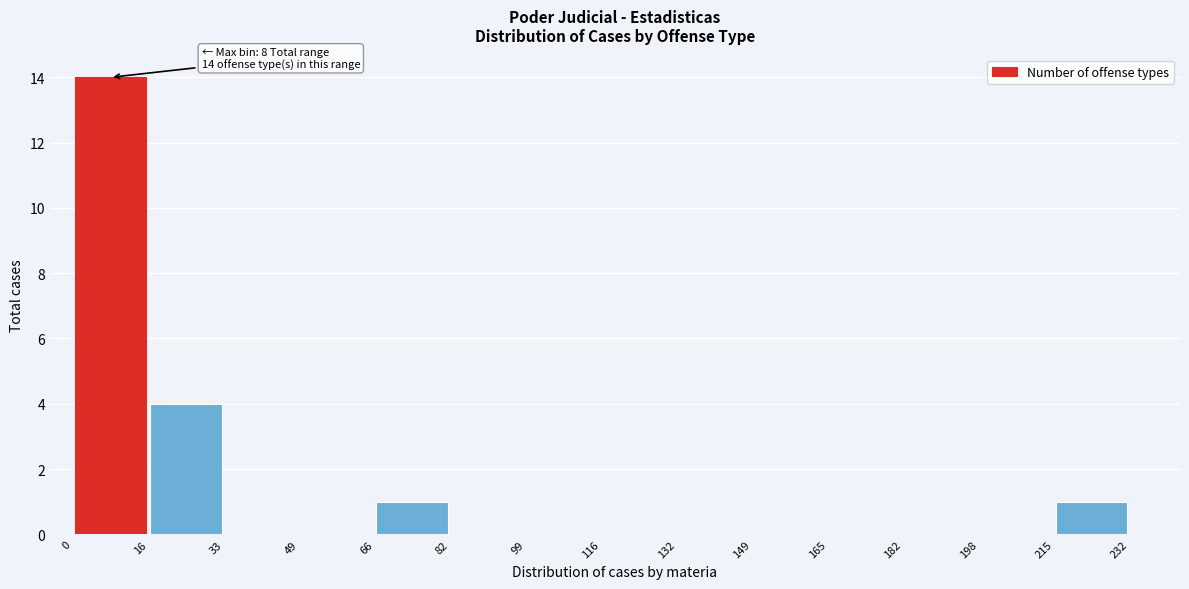

Over which range of the x-axis is the bar tallest?

0 to 16